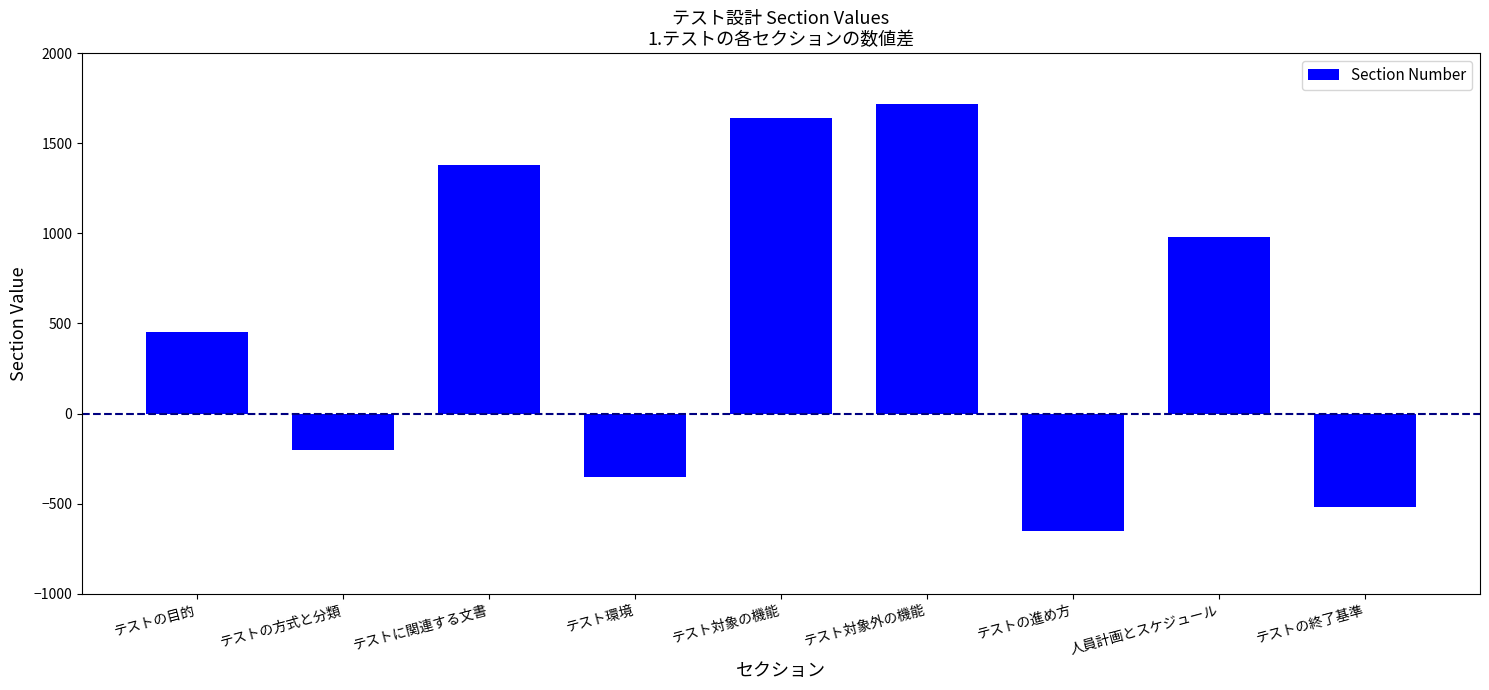

What is the sum of the values at テスト環境 and テストの進め方?

-1000